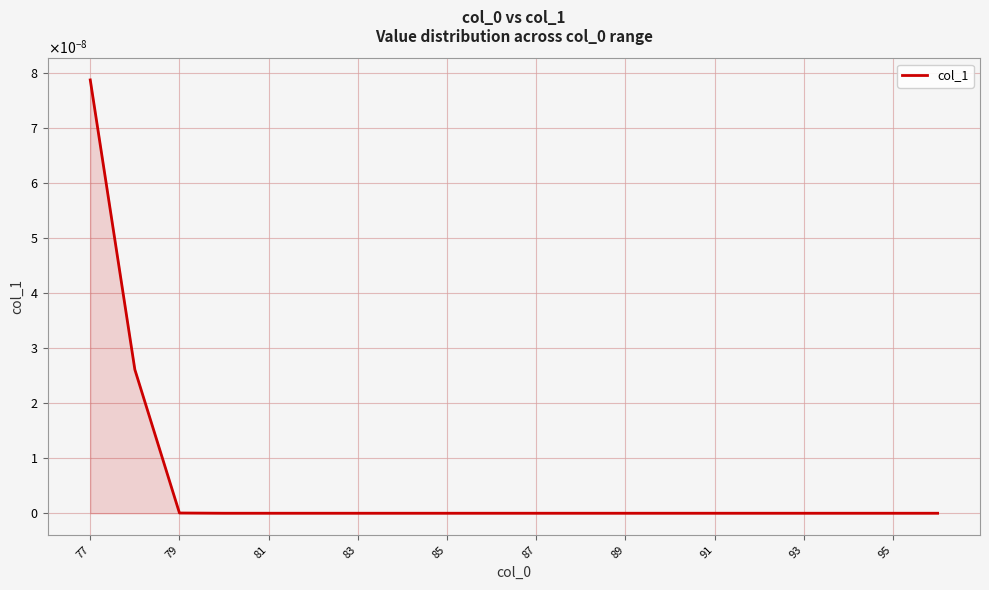

Does the chart have visible grid lines?

Yes